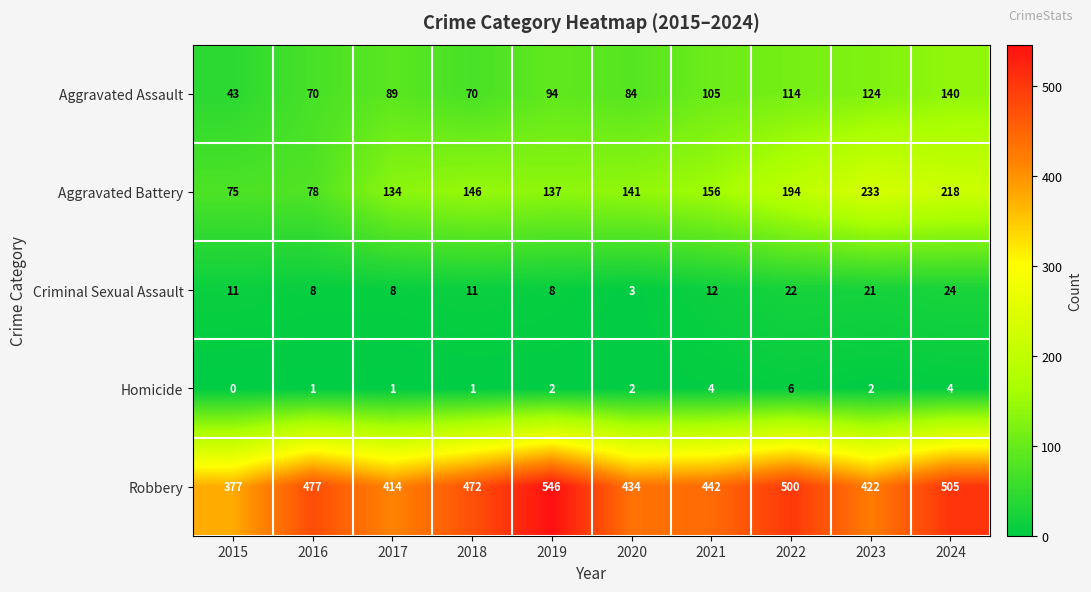

What is the difference between the maximum and minimum values in the Criminal Sexual Assault series?

21